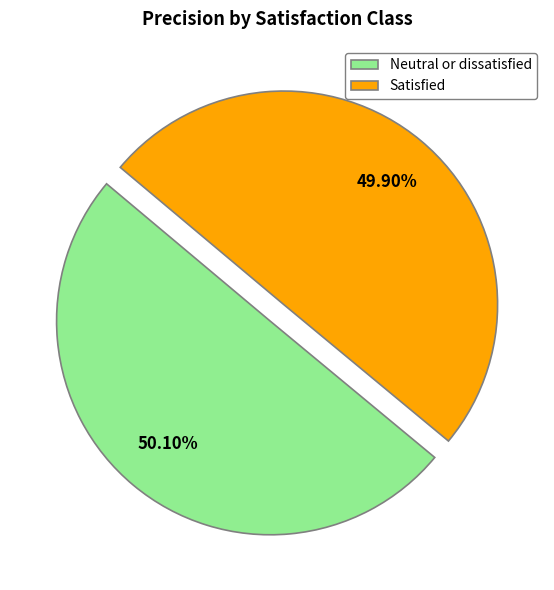

To the nearest percent, what portion does Satisfied represent?

50%